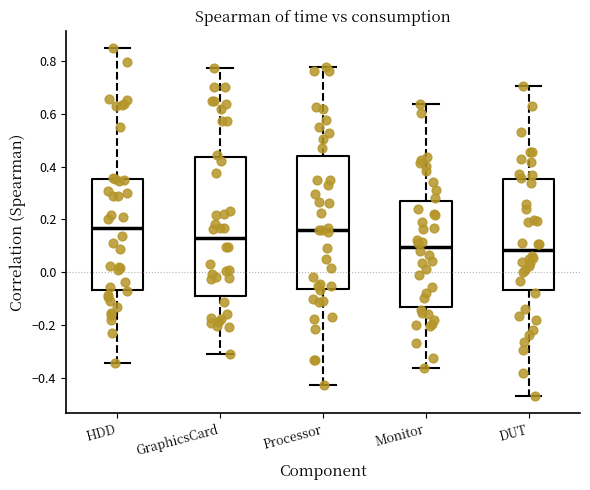

Where is the lower edge of the box for Processor on the y-axis? The values are not printed on the chart, so give them approximately, as read against the axis.

-0.06